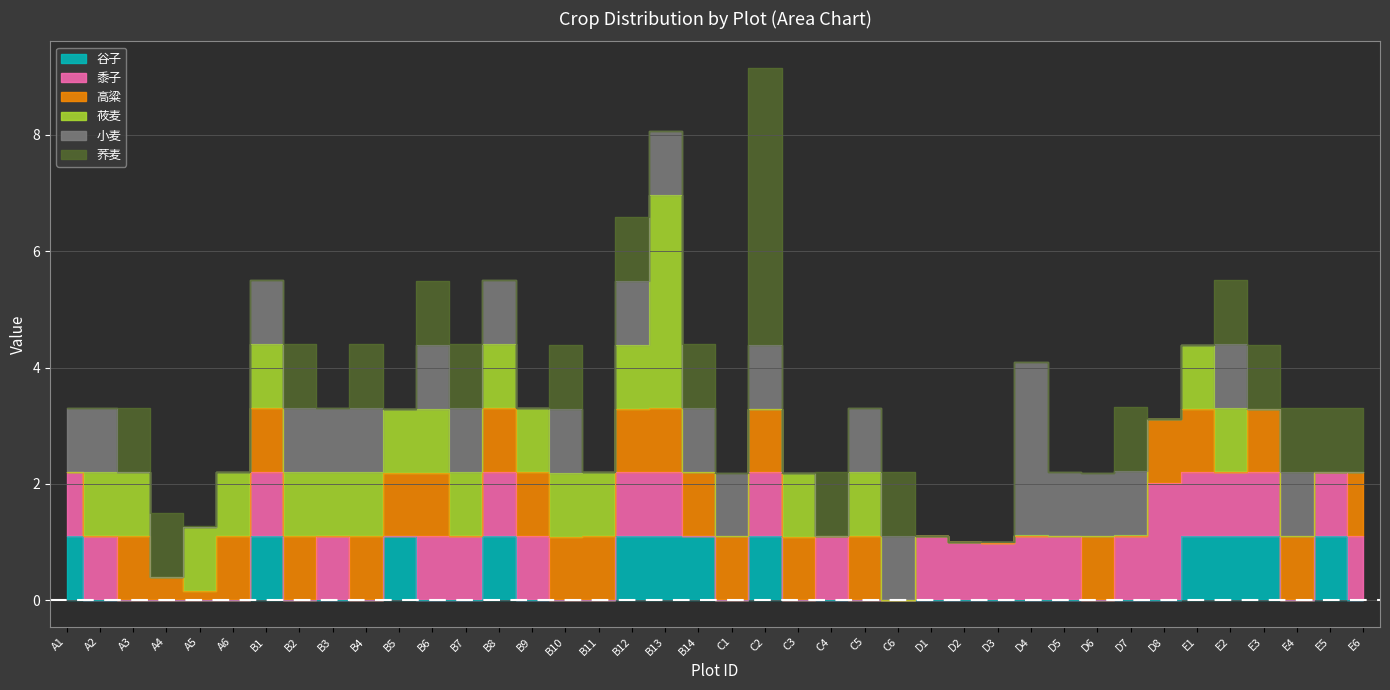

What is the difference between the second highest and second lowest values in the 莜麦 series?

1.1